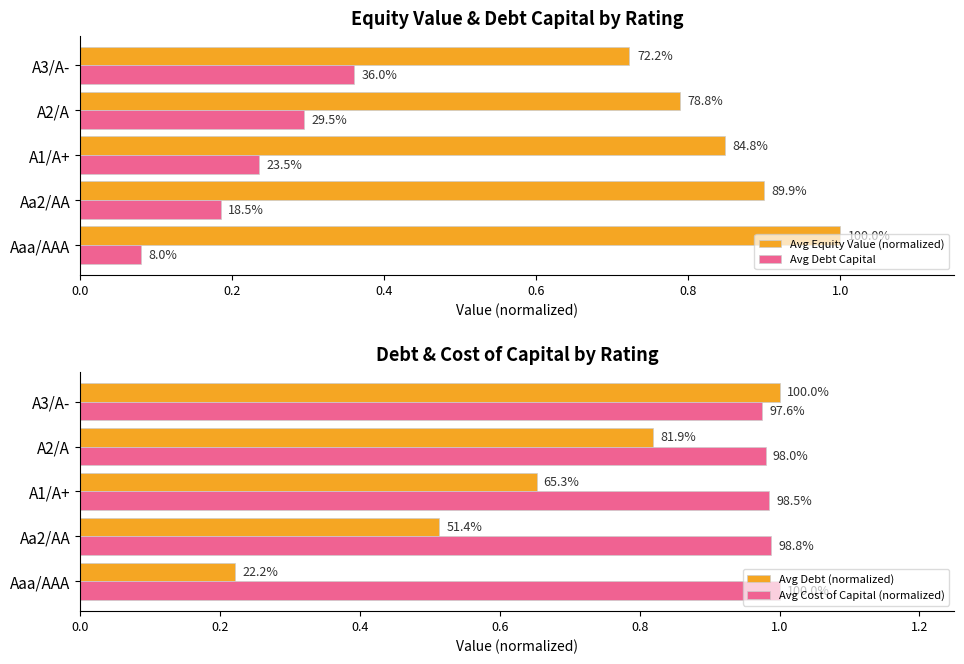

What is the value of the Avg Debt Capital bar at the 3rd from the left?

0.2